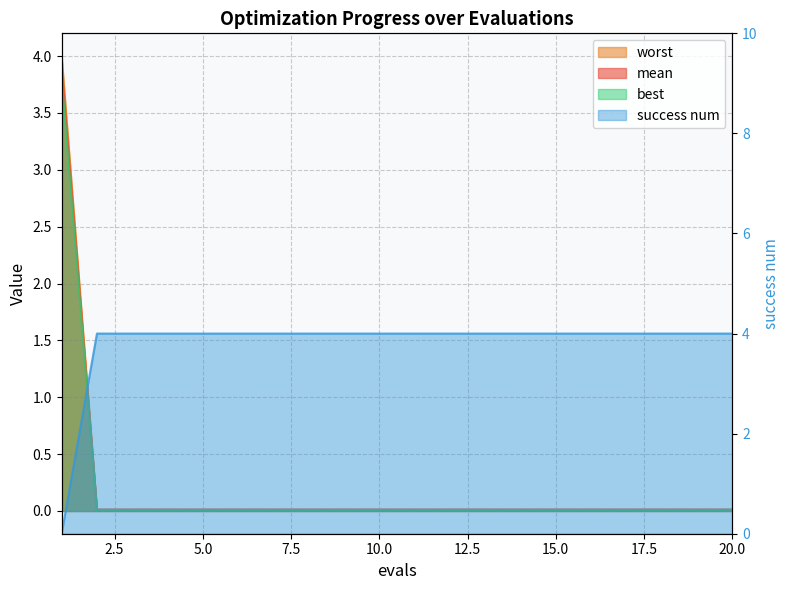

At how many categories does at least one series exceed 3?

20